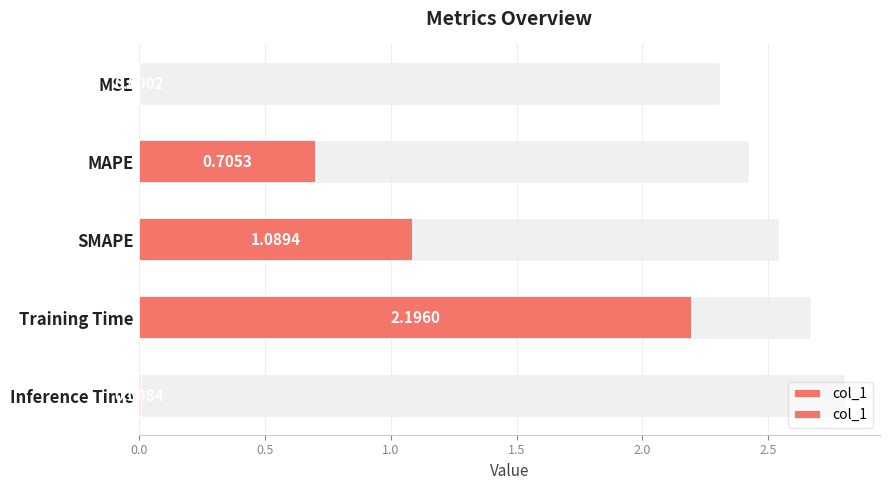

What position from the right is SMAPE?

3